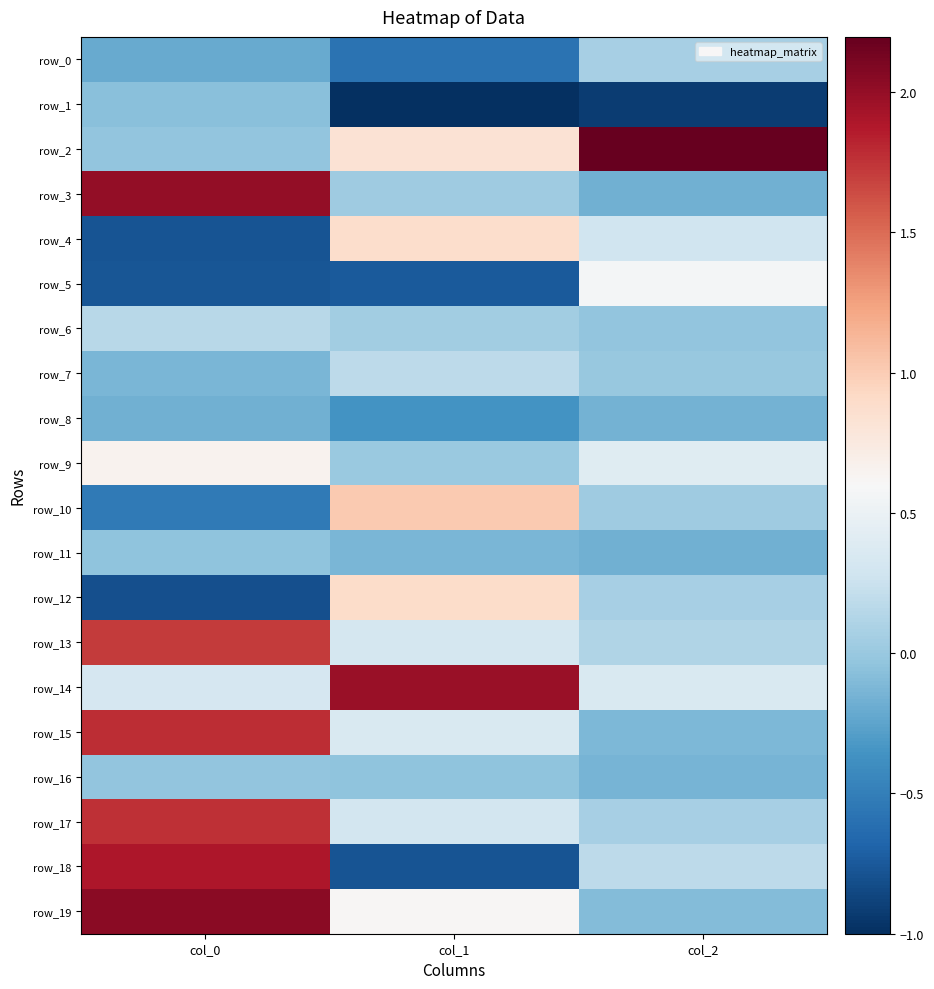

Reading right to left, extract all data points from this chart.

row_0: 0.1	-0.6	-0.2
row_1: -0.9	-1.0	-0.1
row_2: 2.2	0.8	-0.0
row_3: -0.2	0.0	2.0
row_4: 0.3	0.9	-0.8
row_5: 0.6	-0.7	-0.8
row_6: -0.0	0.0	0.1
row_7: -0.0	0.2	-0.1
row_8: -0.2	-0.4	-0.2
row_9: 0.4	0.0	0.7
row_10: 0.0	1.0	-0.5
row_11: -0.2	-0.1	-0.0
row_12: 0.1	0.9	-0.8
row_13: 0.1	0.3	1.7
row_14: 0.4	2.0	0.3
row_15: -0.1	0.4	1.8
row_16: -0.1	-0.0	-0.0
row_17: 0.1	0.3	1.8
row_18: 0.2	-0.8	1.9
row_19: -0.1	0.6	2.0